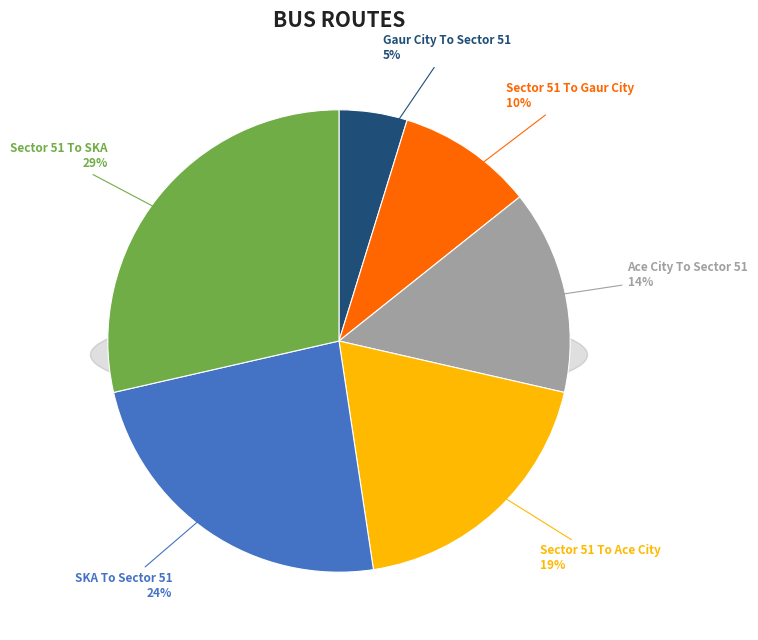

Does Sector 51 To SKA represent more than half of the total?

No